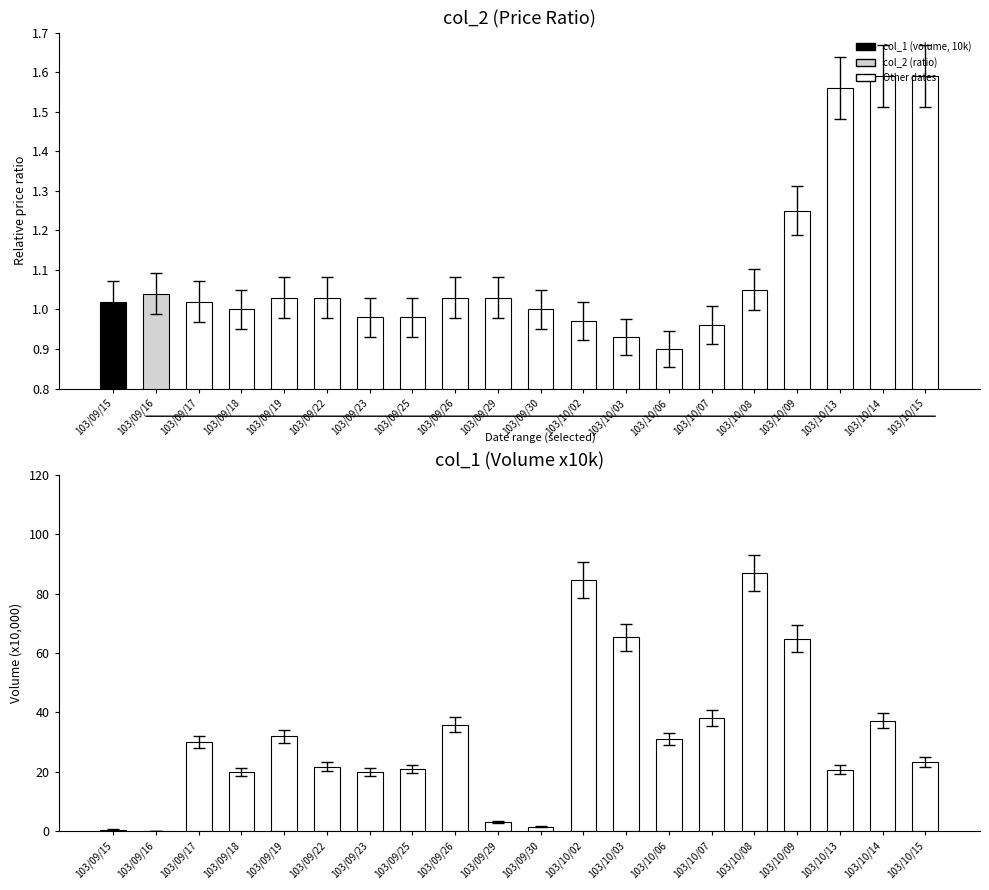

What is the label of the 17th bar from the right?

103/09/18